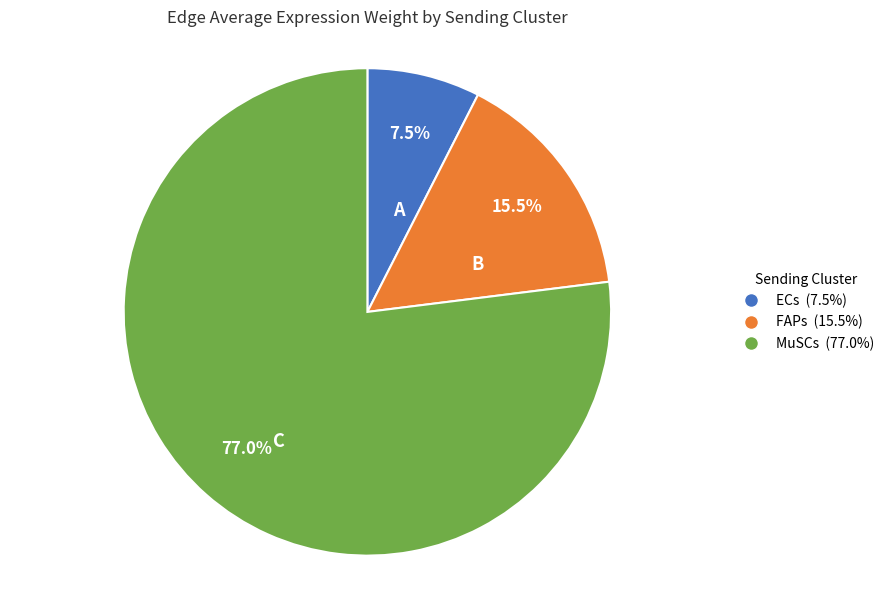

To the nearest percent, what is the difference between the FAPs and ECs slice percentages?

8%